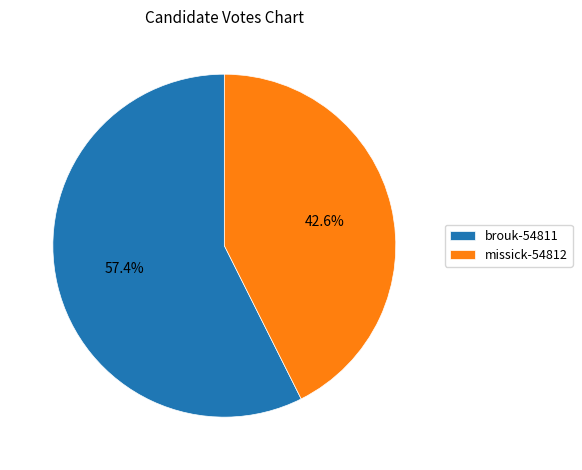

Which slice is the largest?

brouk-54811